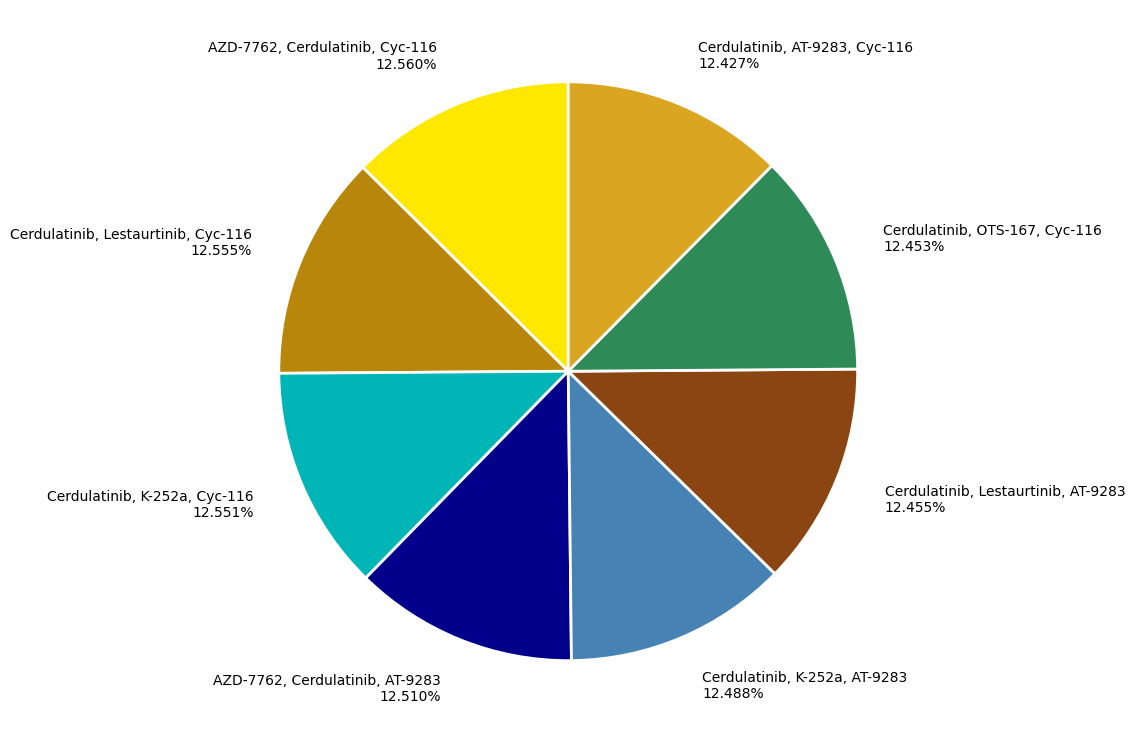

Rank the categories by value from lowest to highest.

Cerdulatinib, AT-9283, Cyc-116, Cerdulatinib, OTS-167, Cyc-116, Cerdulatinib, Lestaurtinib, AT-9283, Cerdulatinib, K-252a, AT-9283, AZD-7762, Cerdulatinib, AT-9283, Cerdulatinib, K-252a, Cyc-116, Cerdulatinib, Lestaurtinib, Cyc-116, AZD-7762, Cerdulatinib, Cyc-116